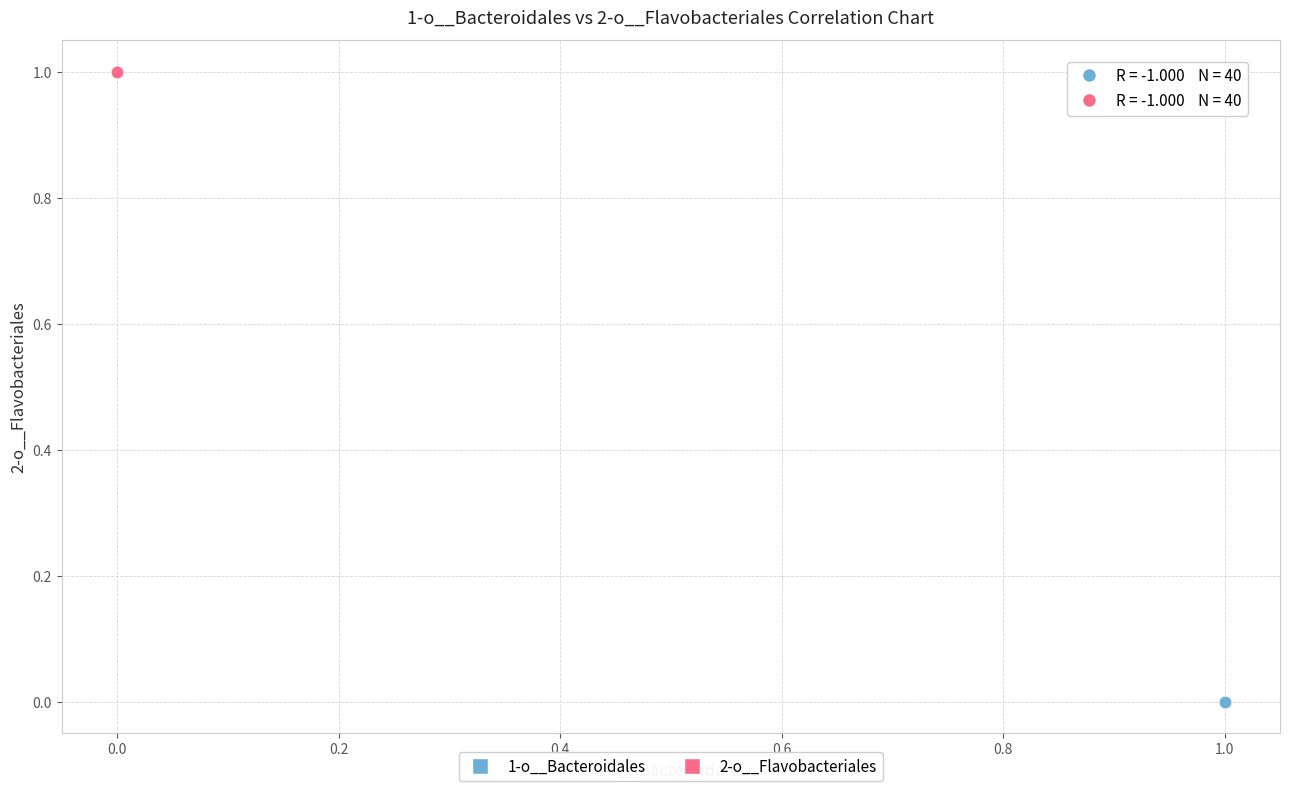

What are all the series names shown in the legend?

1-o__Bacteroidales, 2-o__Flavobacteriales